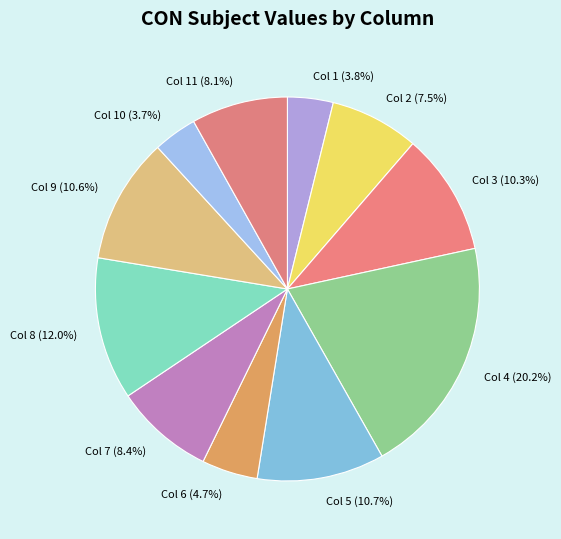

To the nearest percent, what is the average slice percentage?

9%